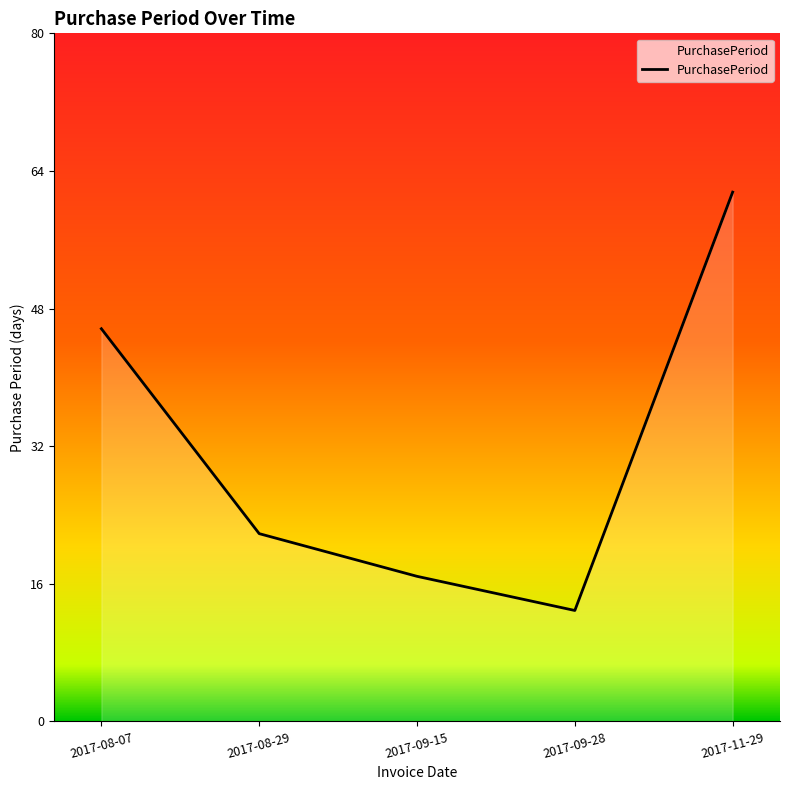

How many categories are shown in the chart?

5